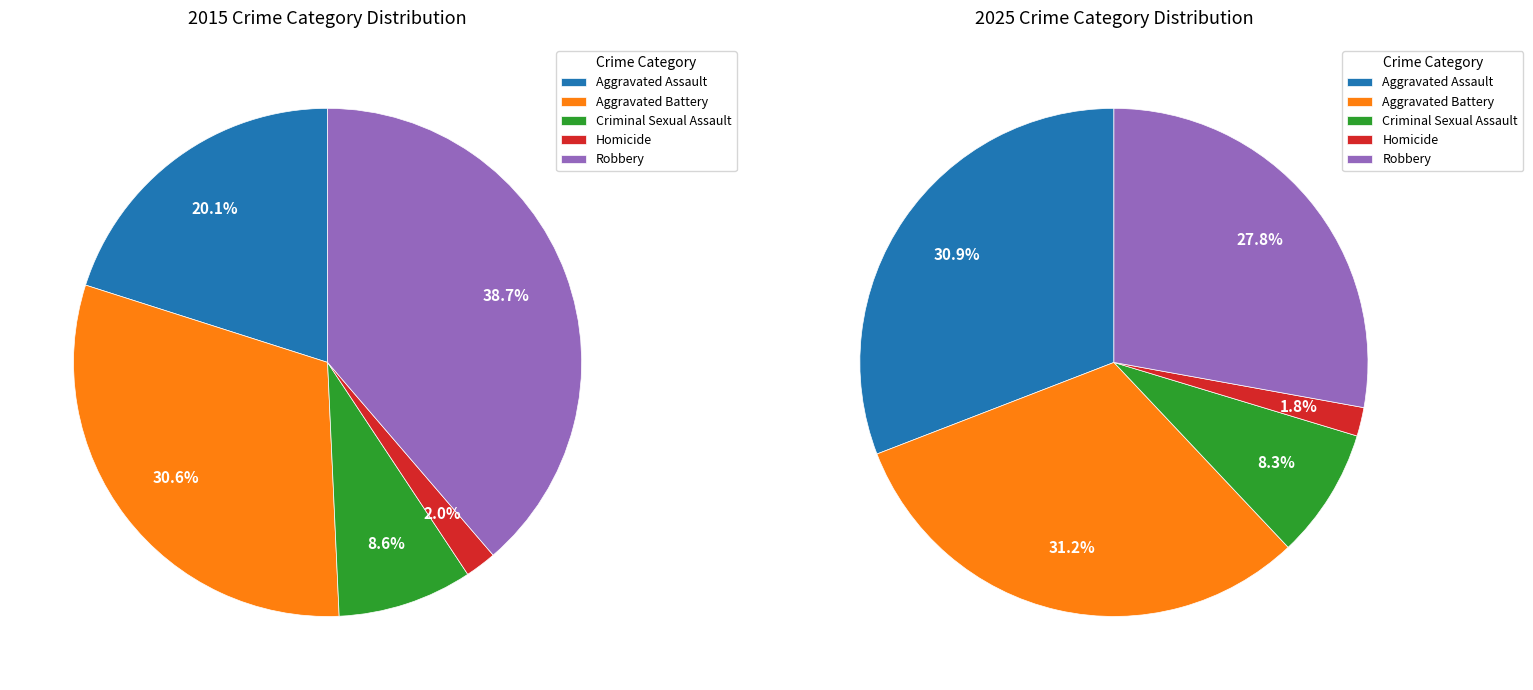

How much of the chart is everything except Robbery?

61.3%